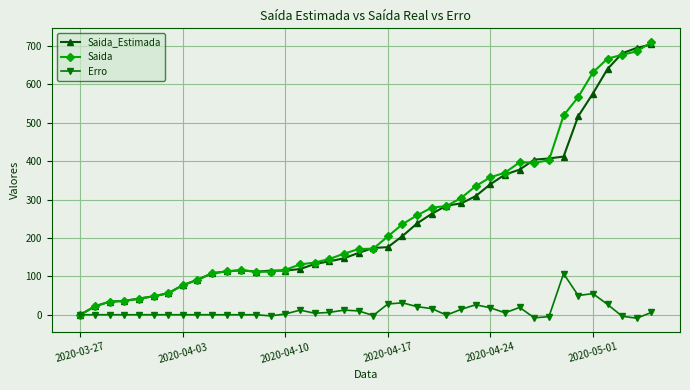

What is the greatest value displayed?

710